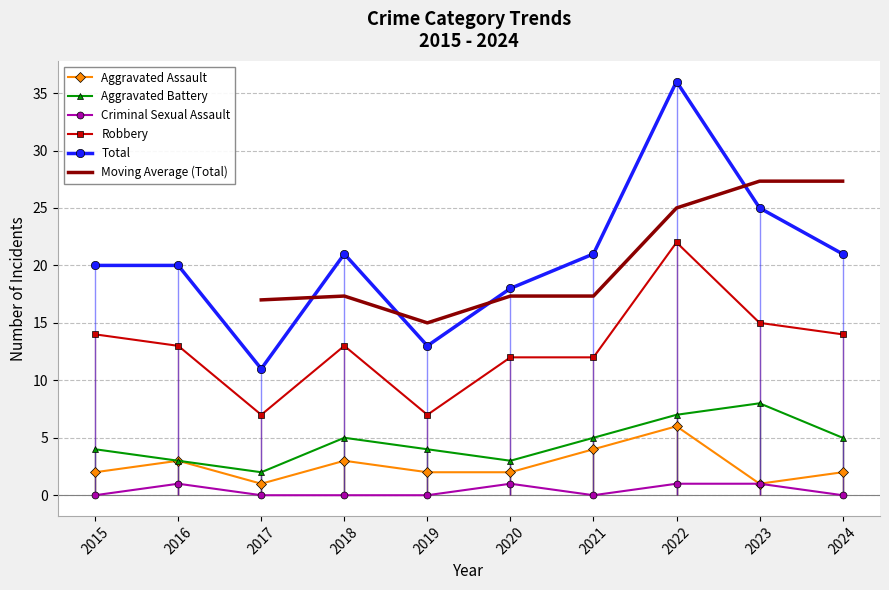

Where is the first local minimum for Criminal Sexual Assault?

2021